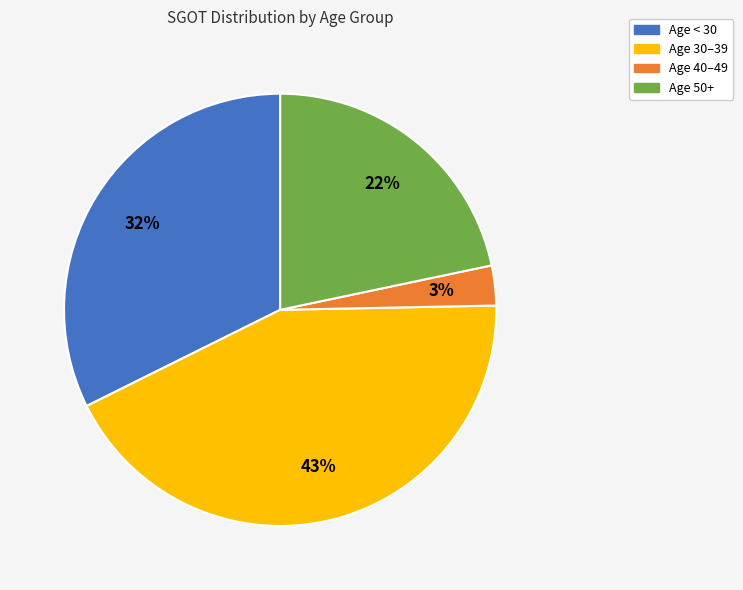

How many segments does this pie chart have?

4